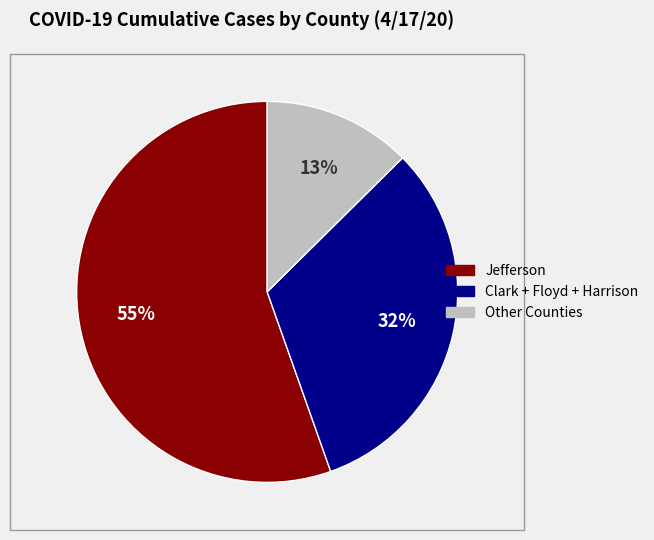

To the nearest percent, what is the average slice percentage?

33%